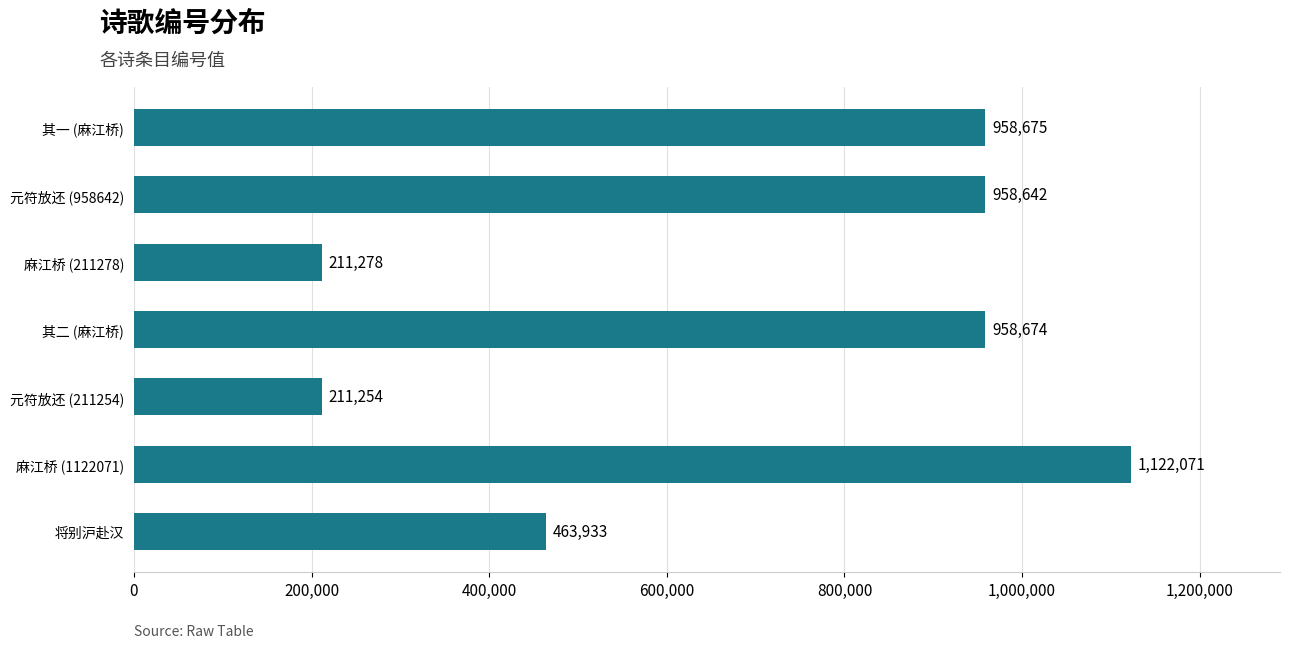

Rank the categories by value from lowest to highest.

元符放还 (211254), 麻江桥 (211278), 将别沪赴汉, 元符放还 (958642), 其二 (麻江桥), 其一 (麻江桥), 麻江桥 (1122071)